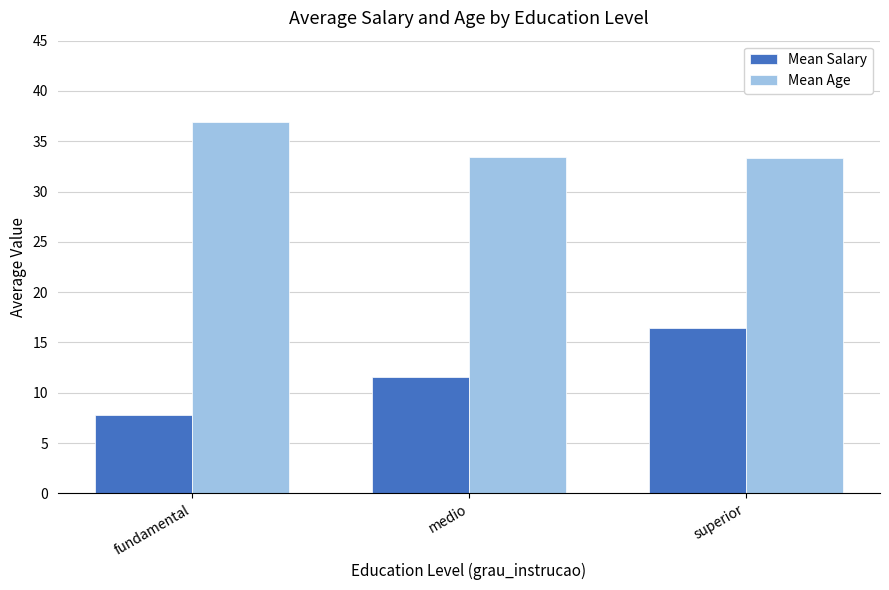

What position from the right is medio?

2